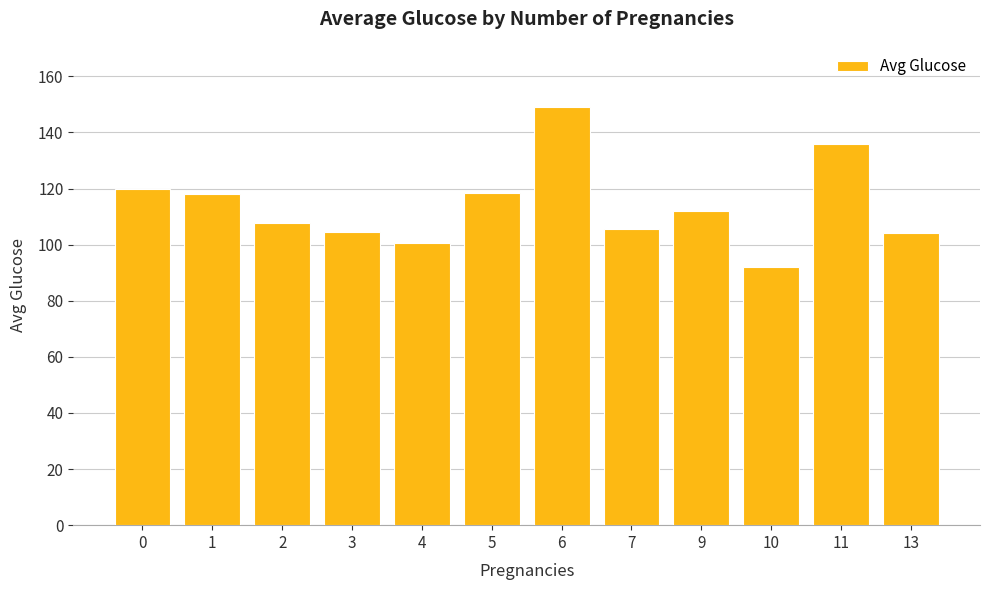

What value does the data have at 13?

104.0